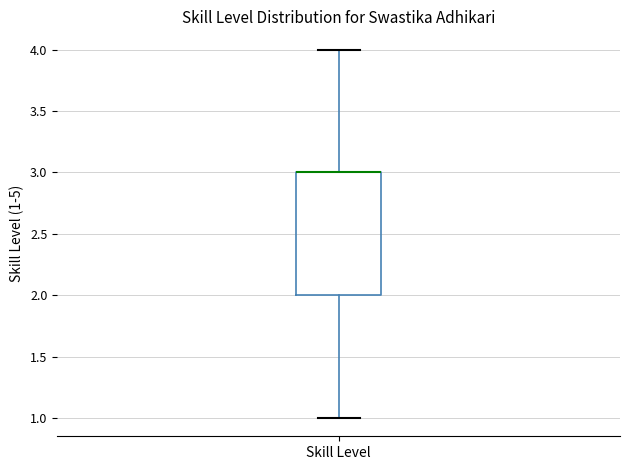

Where is the lower edge of the box for Skill Level on the y-axis? The values are not printed on the chart, so give them approximately, as read against the axis.

2